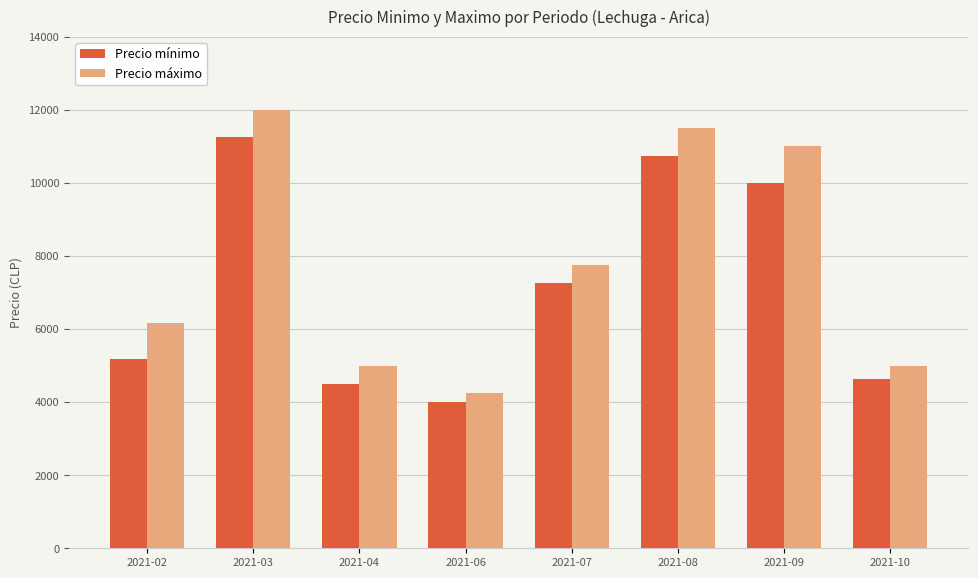

List the series in order of their peak value, lowest first.

Precio mínimo, Precio máximo